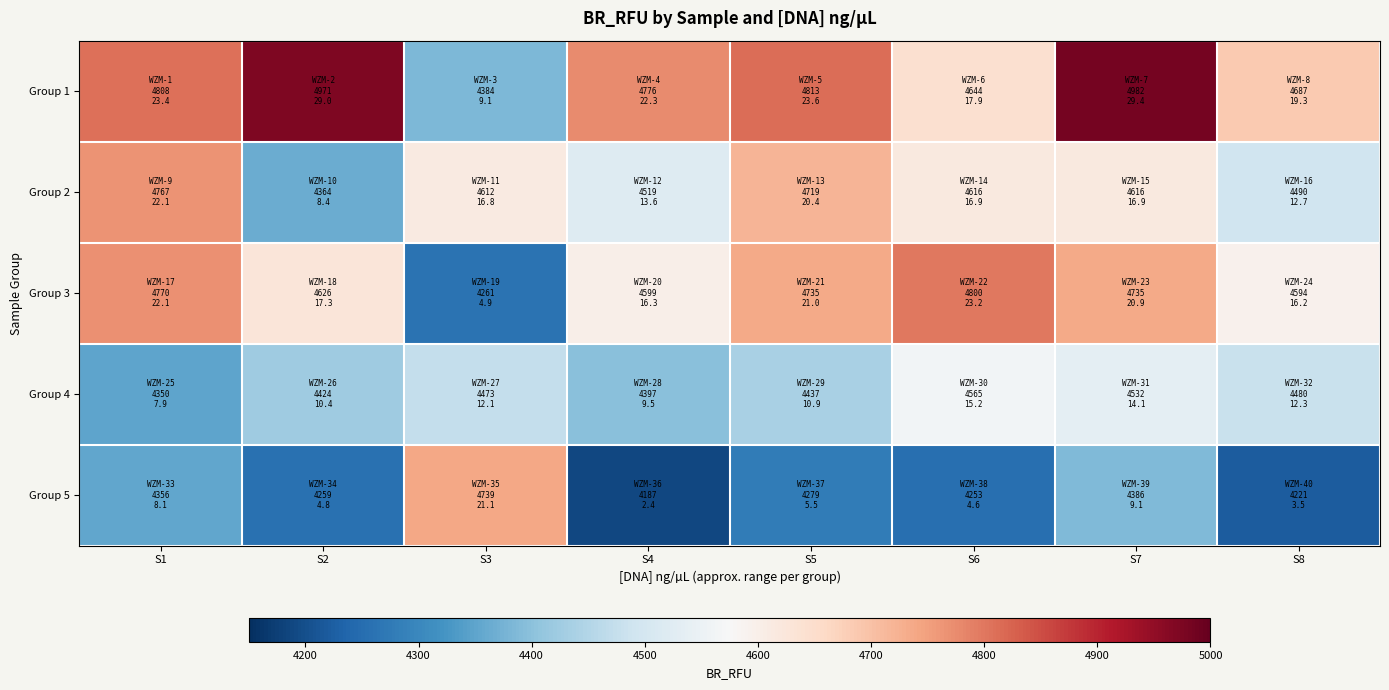

Which has a higher value, S6 or S8?

S8